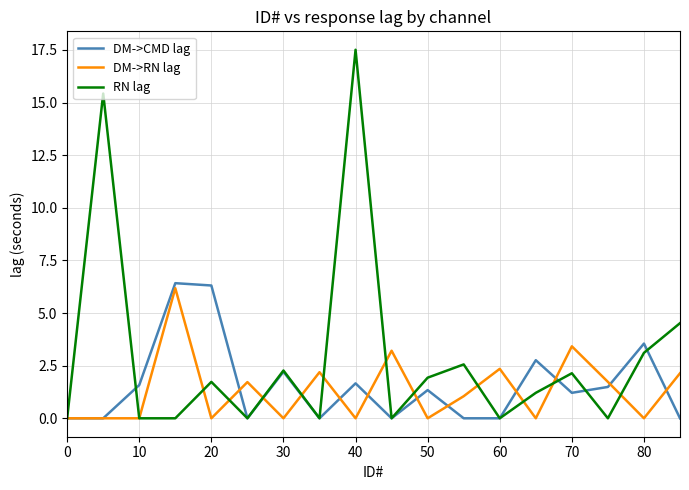

What is the highest value of the DM->RN lag series?

6.2